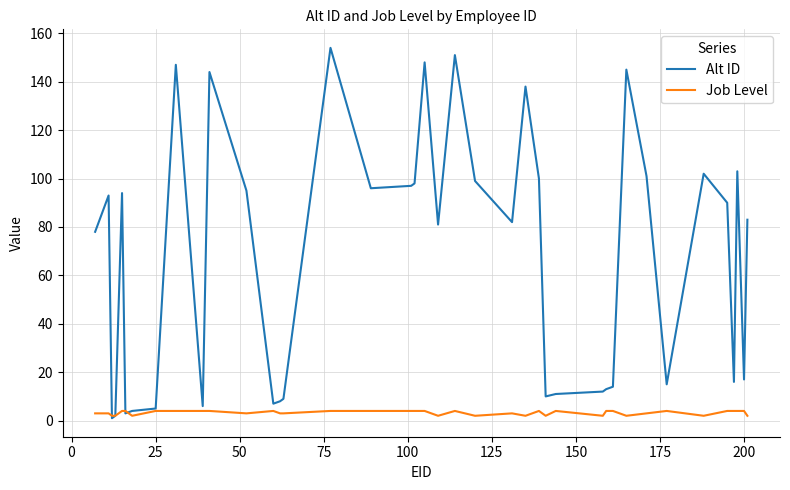

What are all the series names shown in the legend?

Alt ID, Job Level